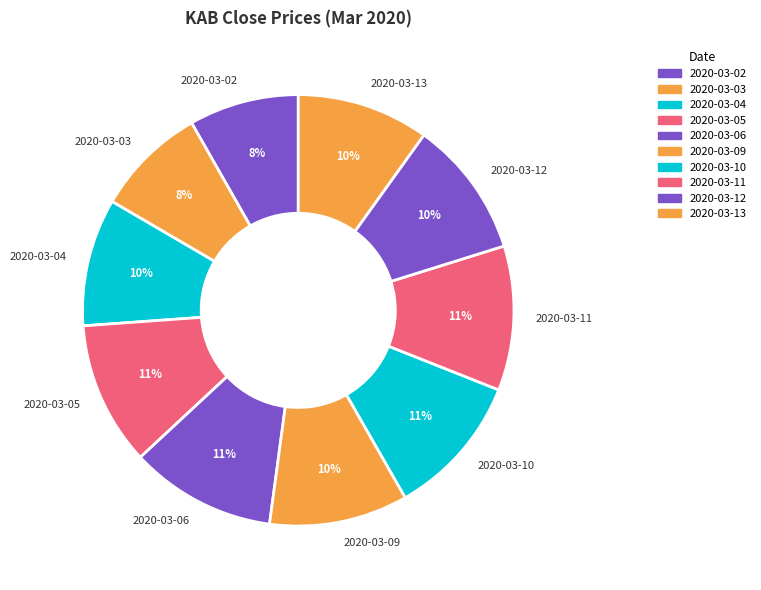

Is 2020-03-10 the majority of the pie?

No